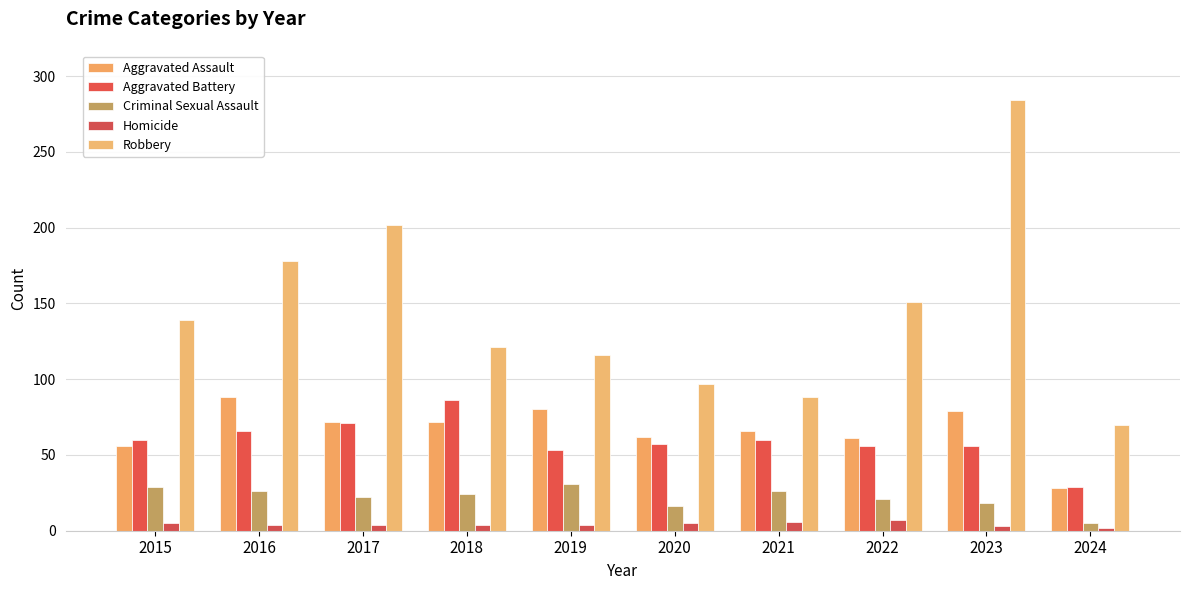

The value of Aggravated Battery at 2022 is 56. True or false?

True